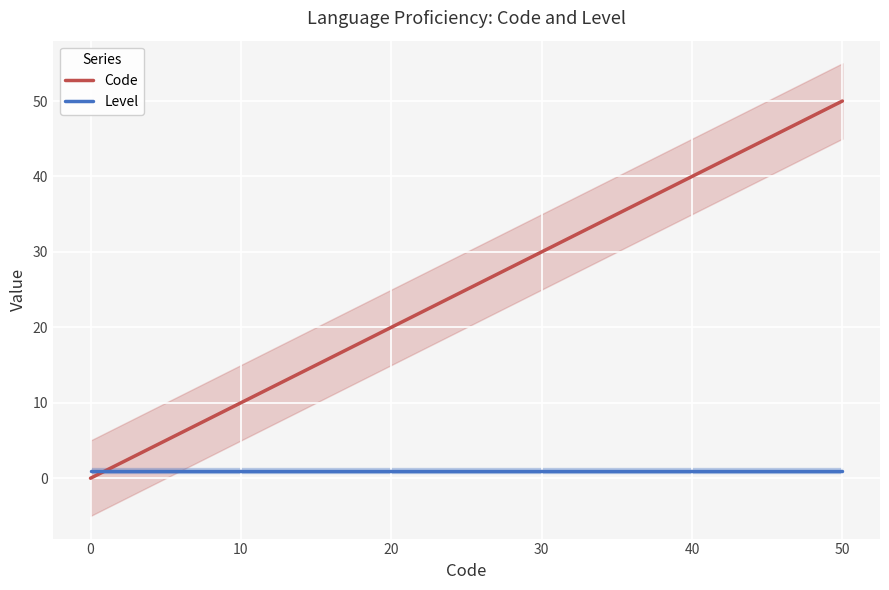

Rank the series at 0 from highest to lowest value.

Level, Code